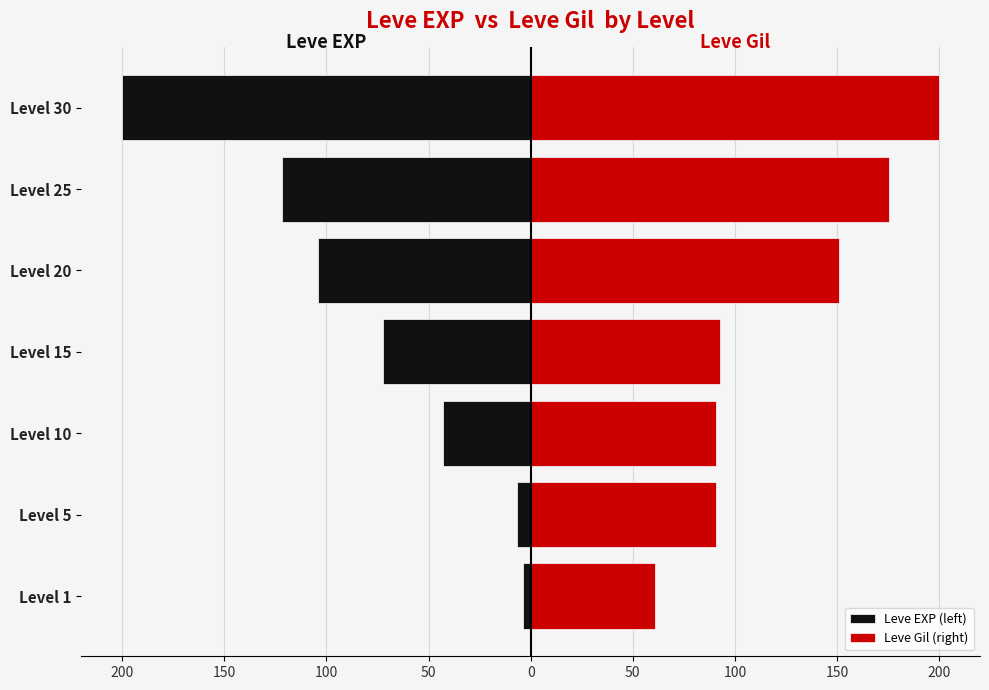

What is the difference between the maximum and minimum values in the Leve Gil (right) series?

139.2